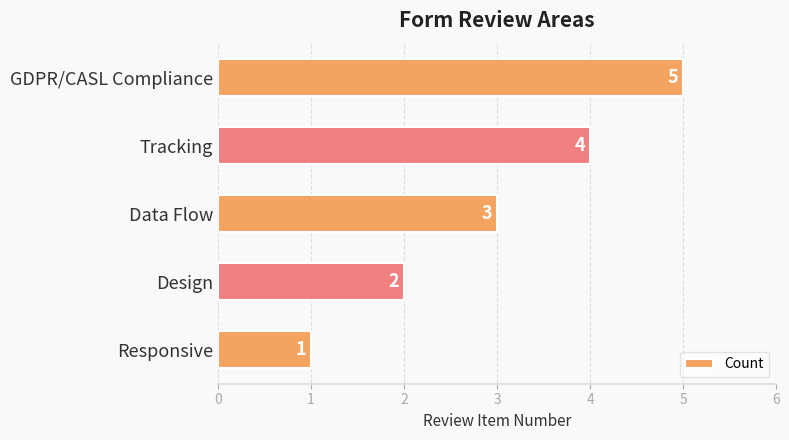

How many bars are there in total?

5